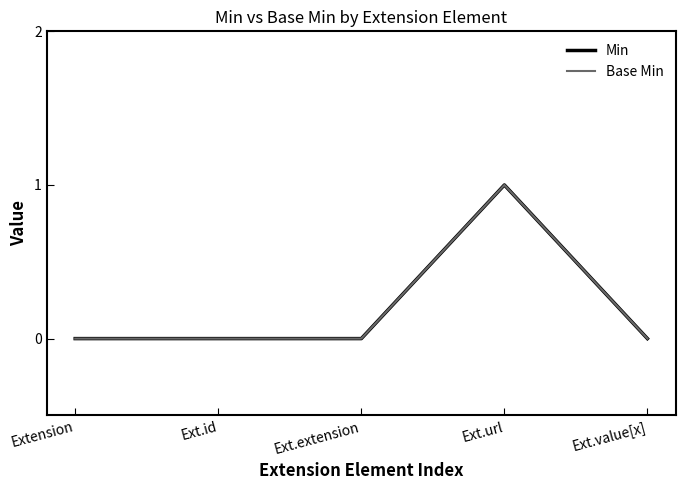

Does the chart display data point markers on the line(s)?

No